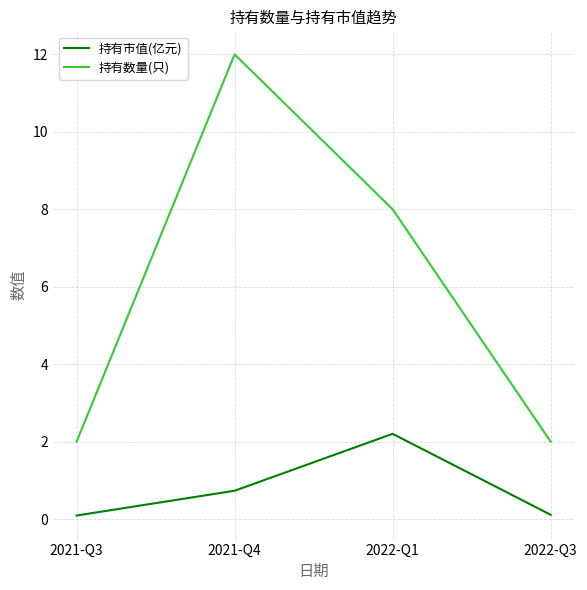

What is the lowest value of the 持有数量(只) series?

2.0